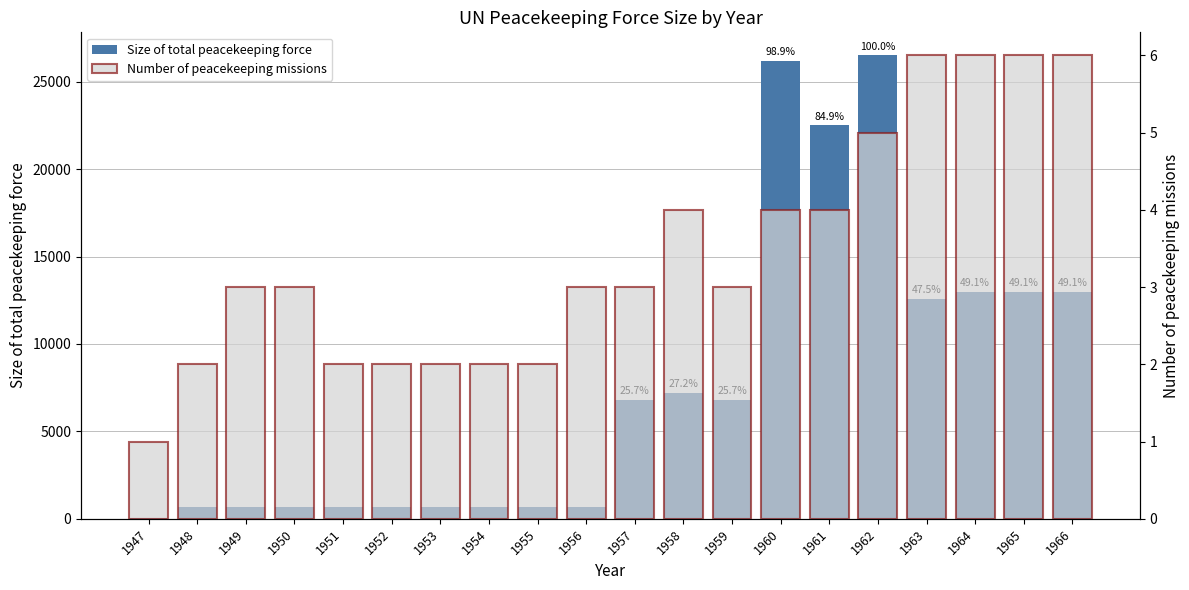

Reading left to right, extract all data points from this chart.

Size of total peacekeeping force: 1947=30	1948=700	1949=700	1950=700	1951=700	1952=700	1953=700	1954=700	1955=700	1956=700	1957=6800	1958=7200	1959=6800	1960=26200	1961=22500	1962=26500	1963=12600	1964=13000	1965=13000	1966=13000
Number of peacekeeping missions: 1947=1	1948=2	1949=3	1950=3	1951=2	1952=2	1953=2	1954=2	1955=2	1956=3	1957=3	1958=4	1959=3	1960=4	1961=4	1962=5	1963=6	1964=6	1965=6	1966=6